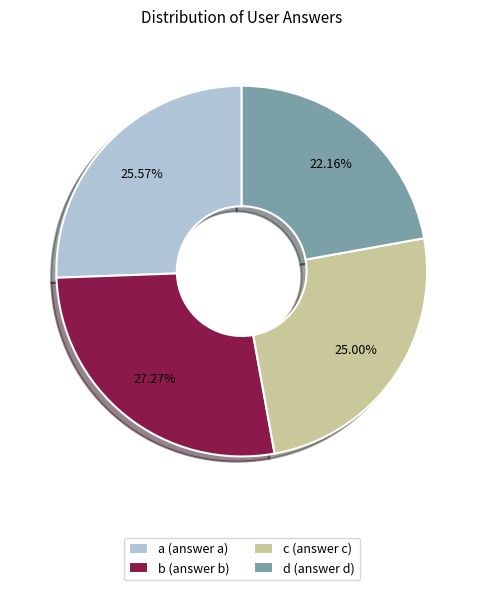

Between b (answer b) and a (answer a), which is larger?

b (answer b)